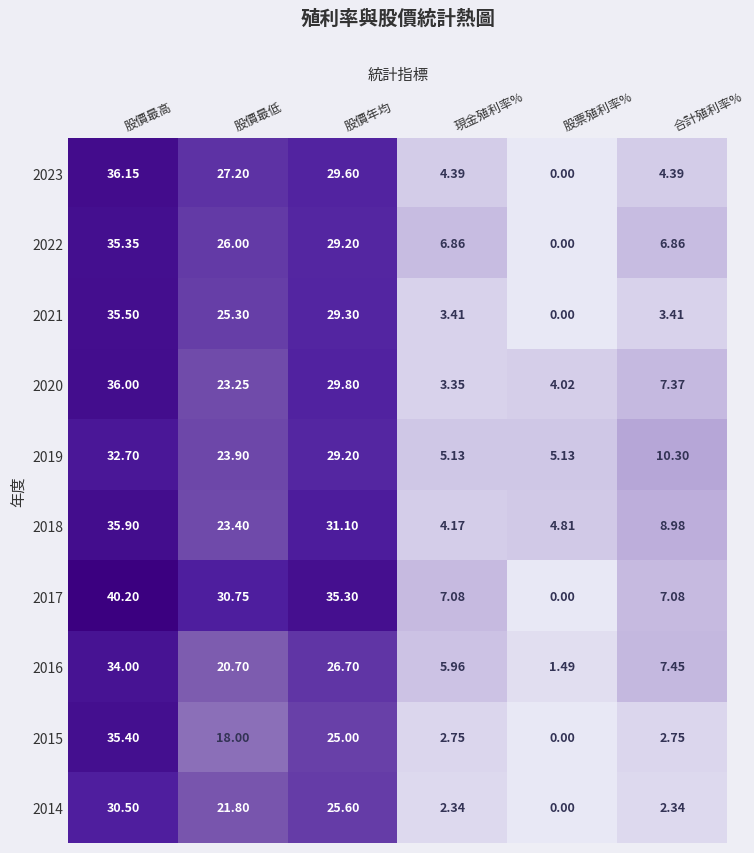

Which category has the highest value across all series?

股價最高